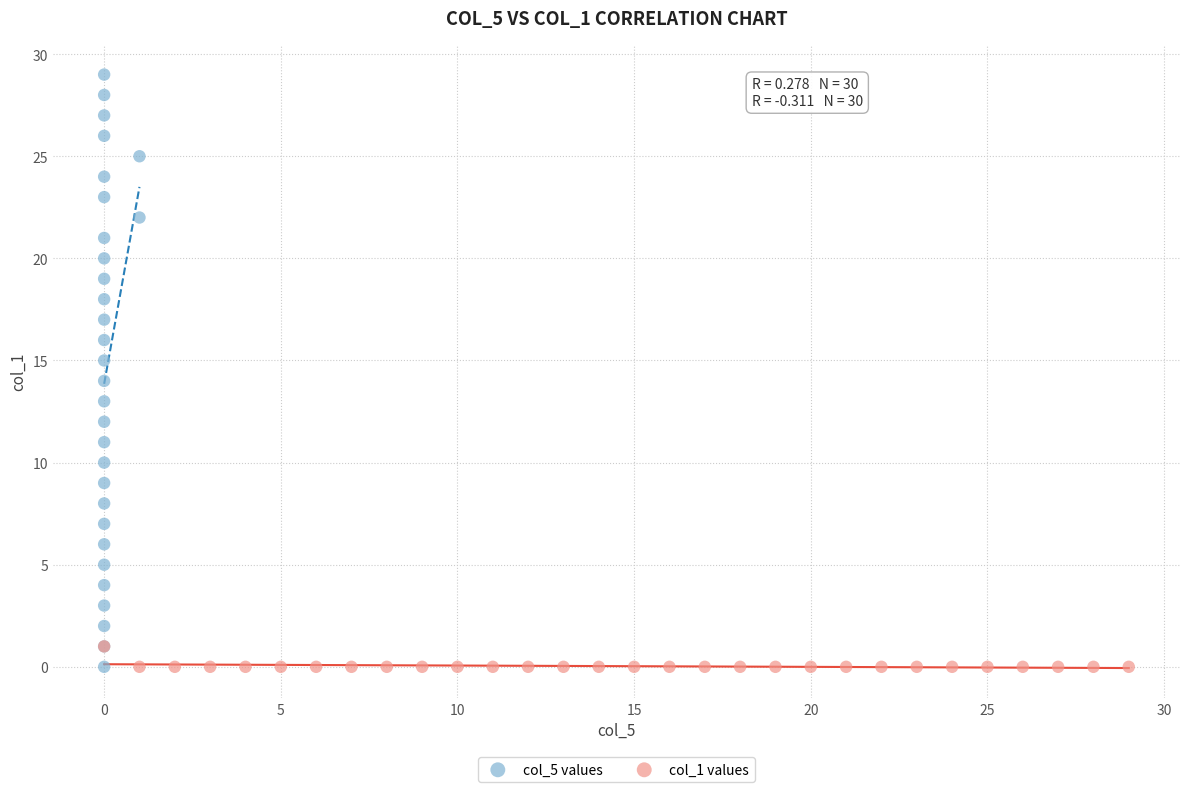

What are all the series names shown in the legend?

col_5 values, col_1 values